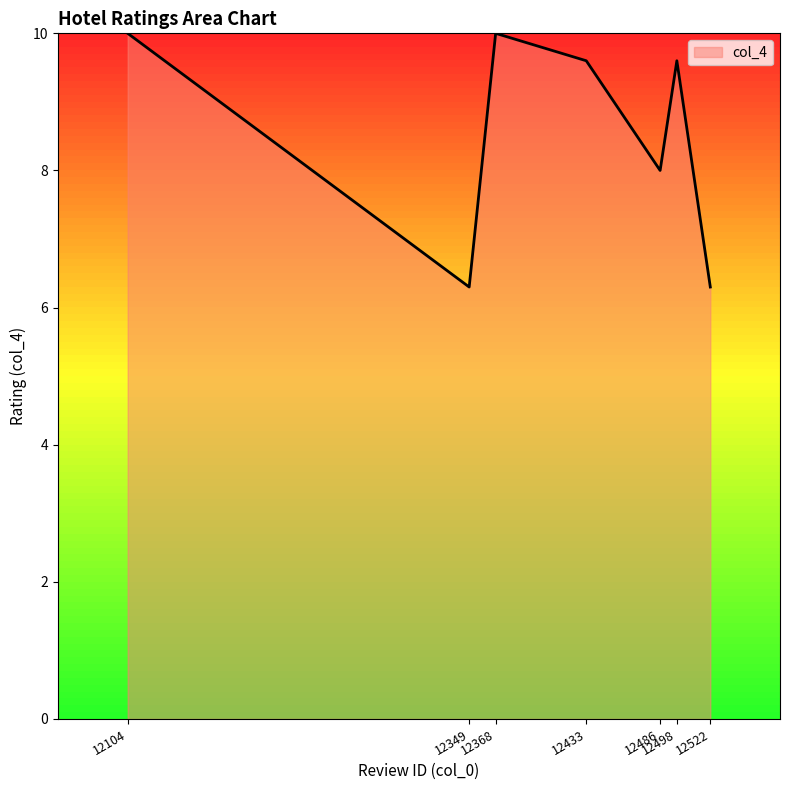

Where does the data first go above 9?

12104